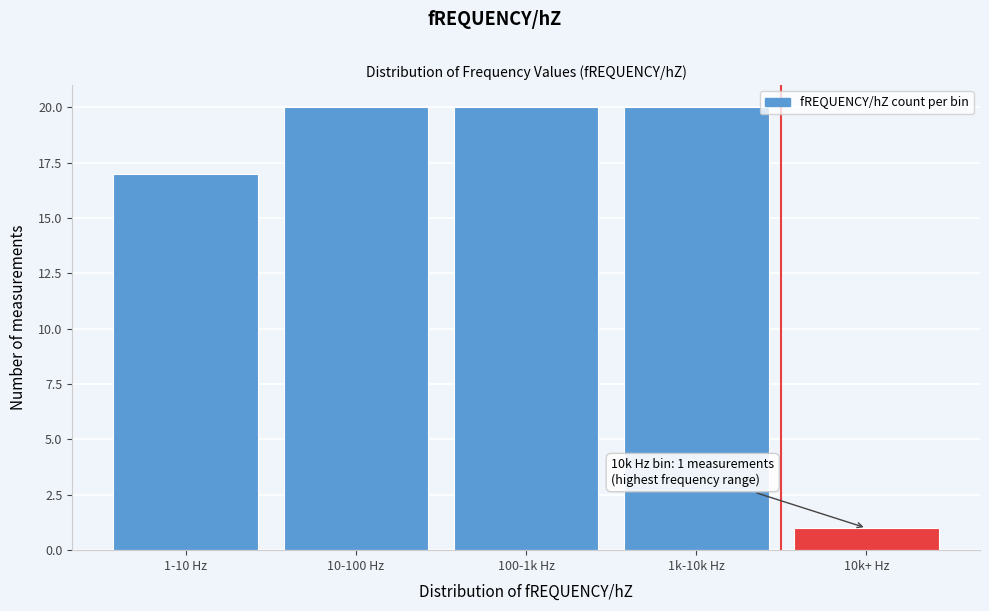

Reading left to right, list all the values displayed in this chart.

1-10 Hz=17	10-100 Hz=20	100-1k Hz=20	1k-10k Hz=20	10k+ Hz=1